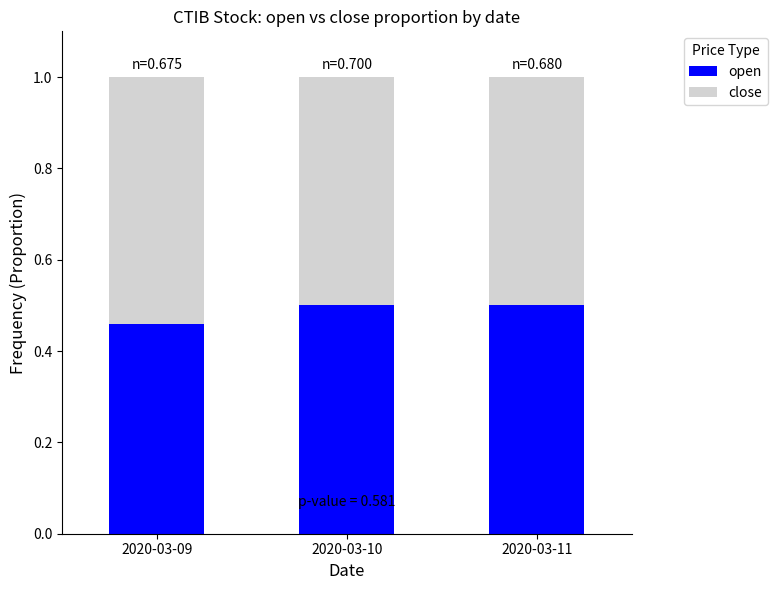

Count the open values in the range 0 to 1.

3